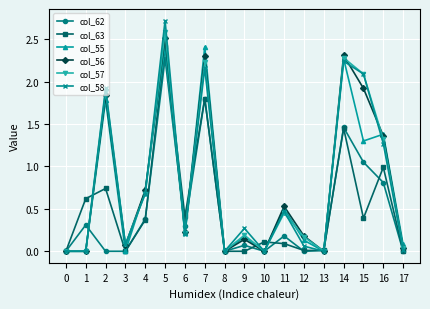

Is the value of col_56 at 15 greater than the value of col_55 at 3?

Yes